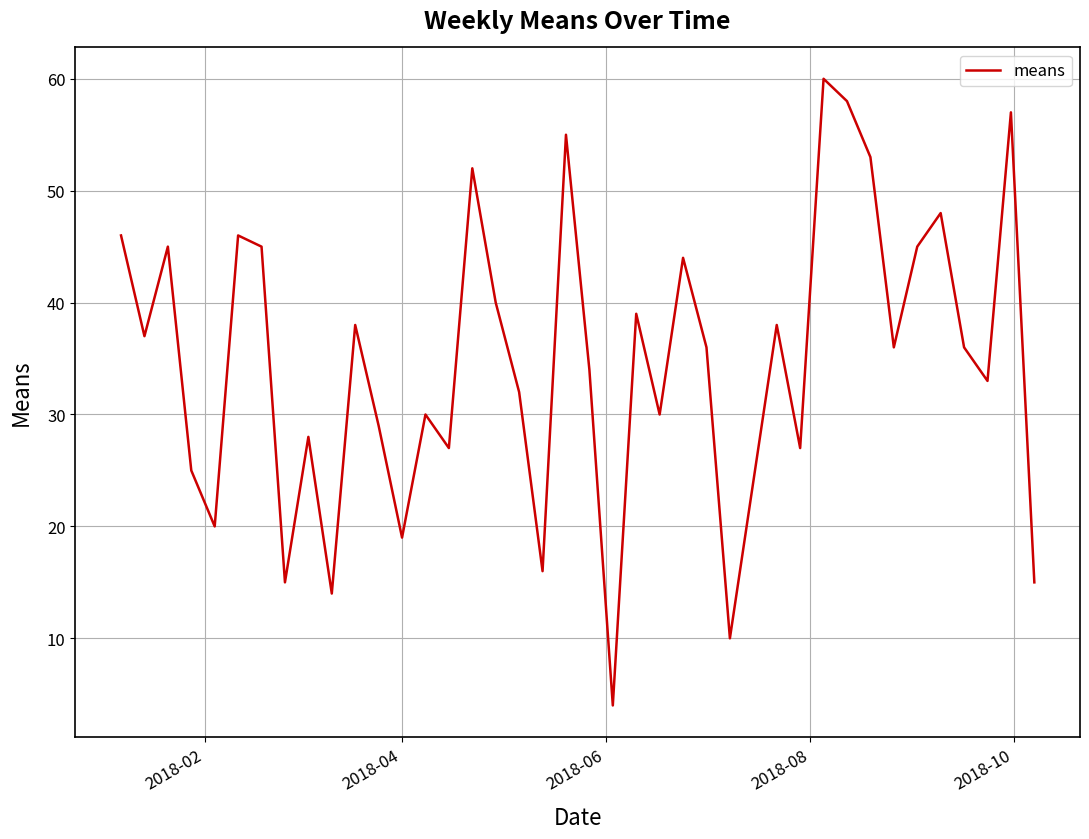

Reading left to right, extract all data points from this chart.

46	37	45	25	20	46	45	15	28	14	38	29	19	30	27	52	40	32	16	55	34	4	39	30	44	36	10	24	38	27	60	58	53	36	45	48	36	33	57	15